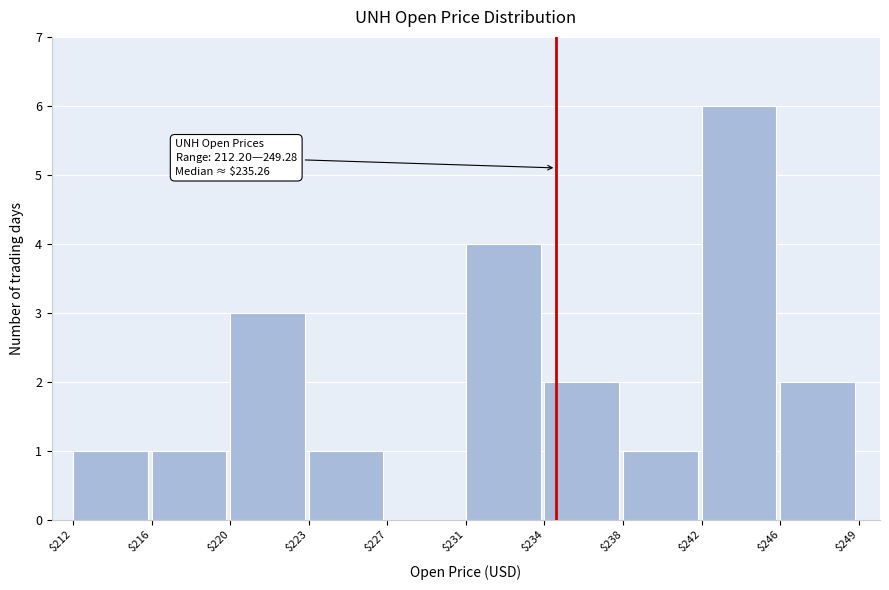

What is the maximum value shown in the chart?

6